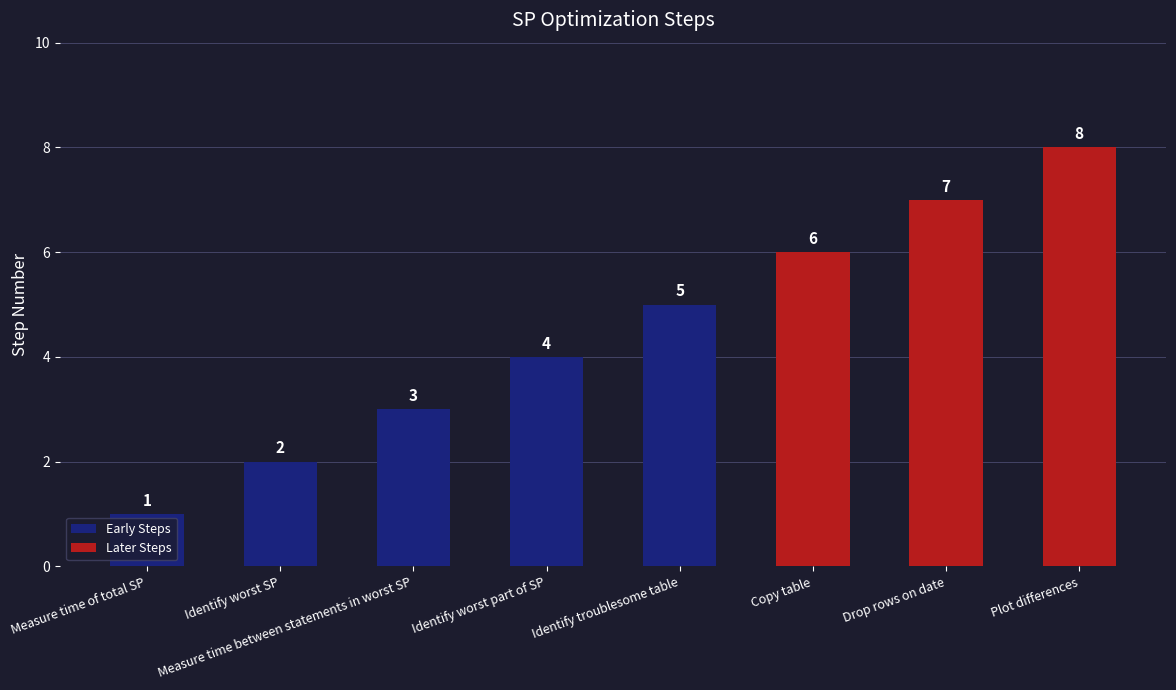

What is the label of the 4th bar from the right?

Identify troublesome table